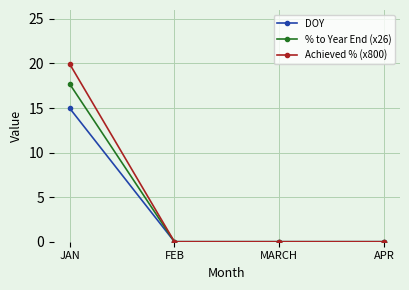

The DOY series shows 0.0 at MARCH. True or false?

True